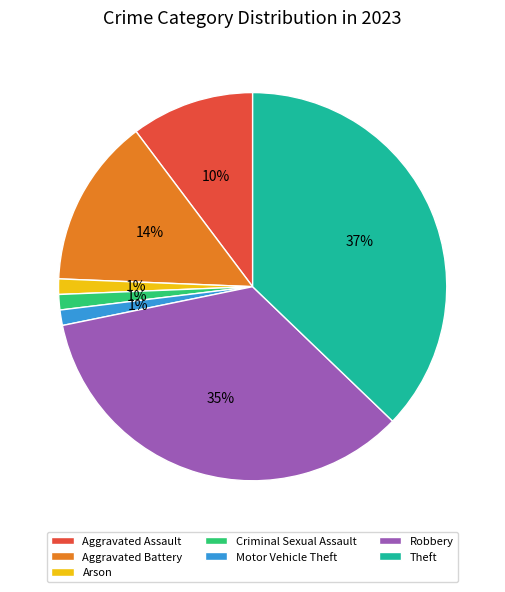

How many segments does this pie chart have?

7